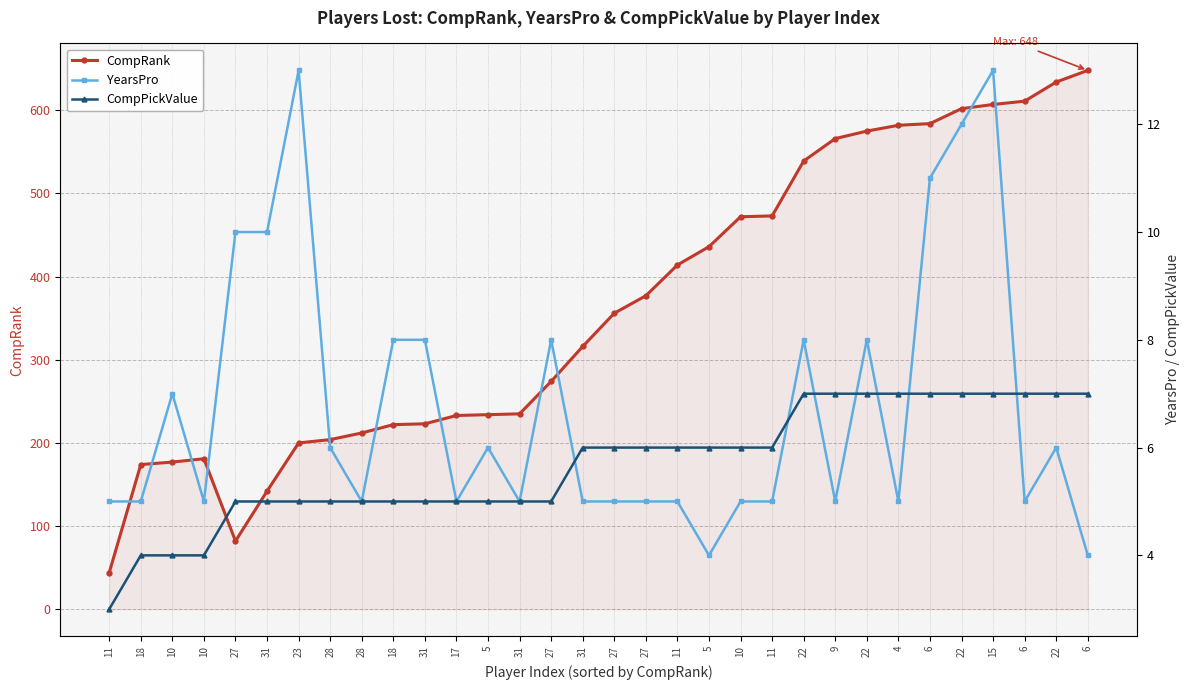

How many data points in CompRank are above 356?

15